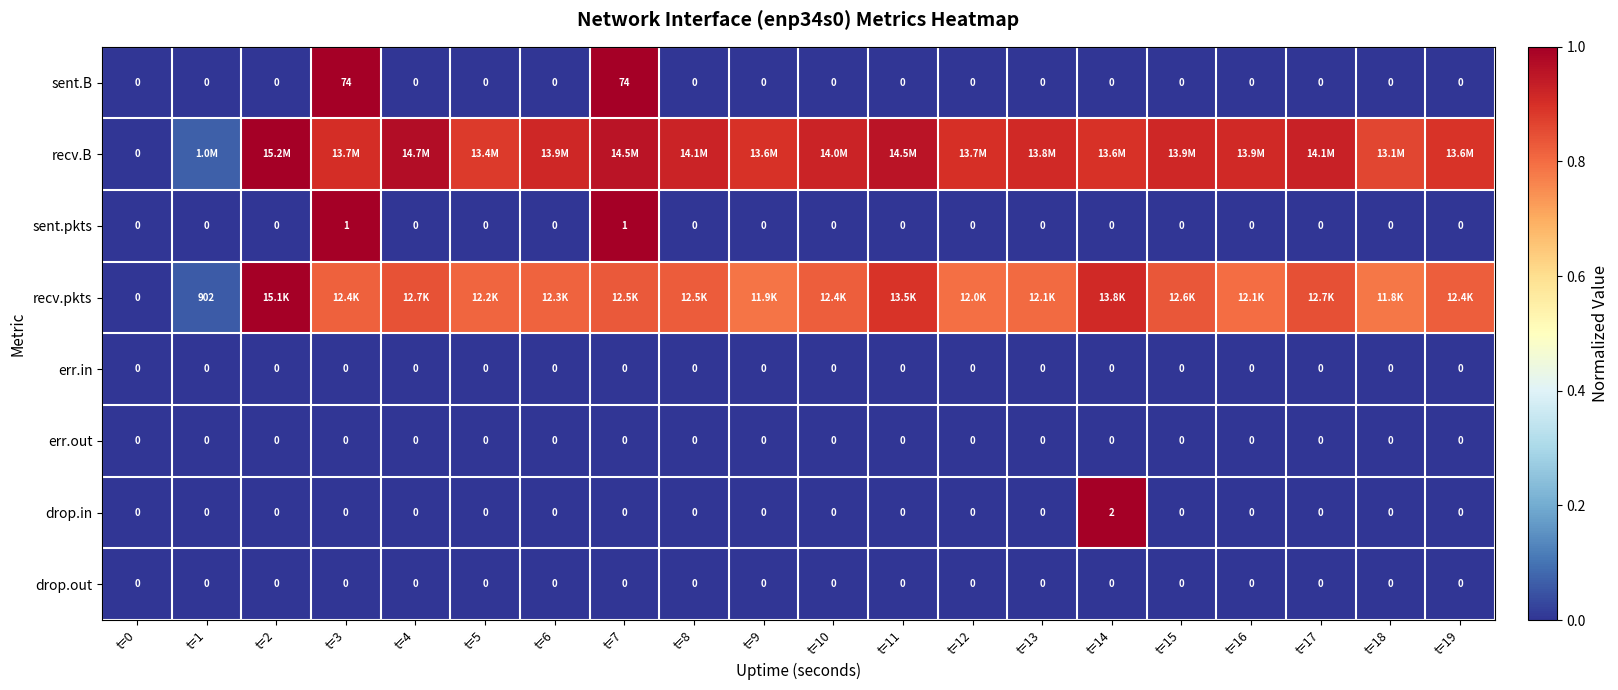

Where is sent.pkts nearest to the value 0?

t=0